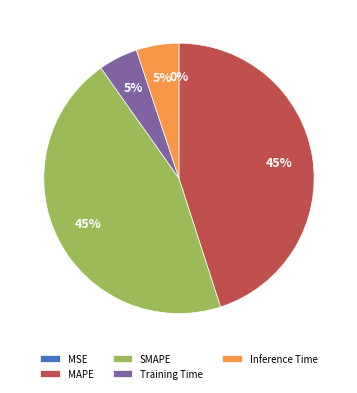

To the nearest percent, what percentage of the pie is SMAPE?

45%